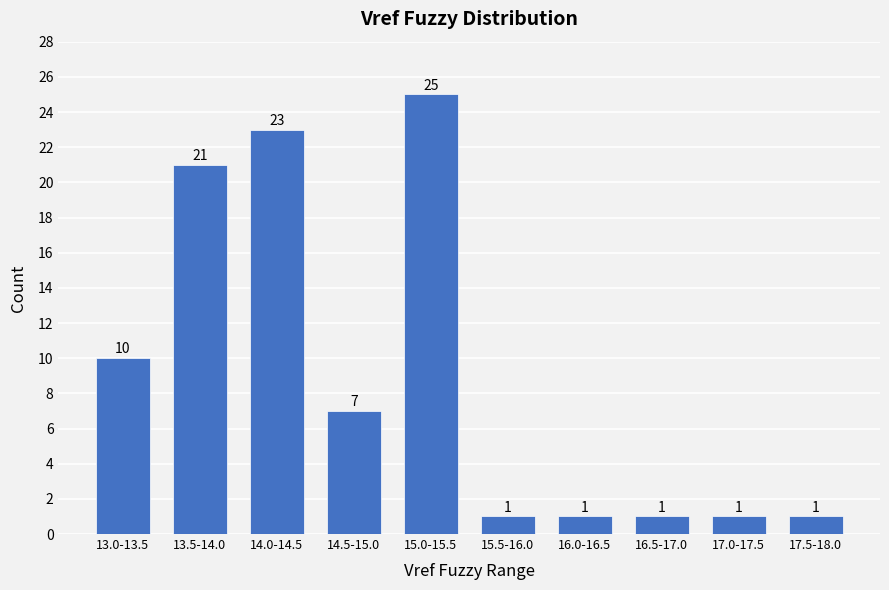

Reading right to left, what are all the values shown in this chart?

1	1	1	1	1	25	7	23	21	10